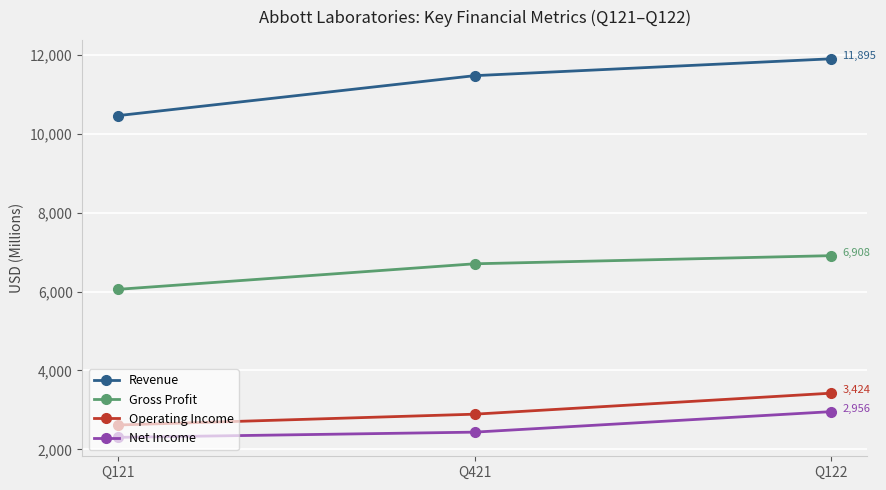

Which series changed the most between Q121 and Q122?

Revenue